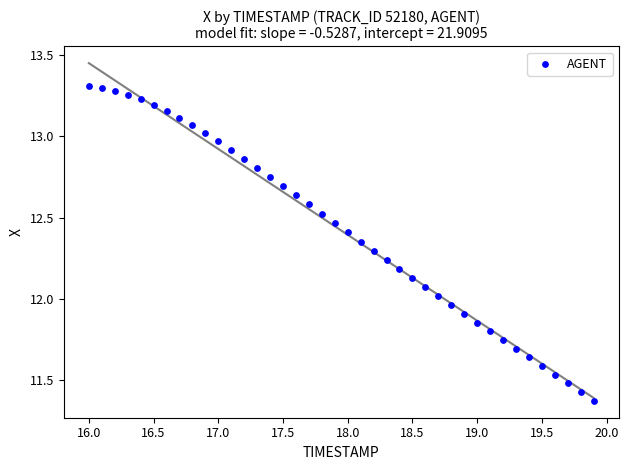

What is the range of Y values (max minus min)?

1.9